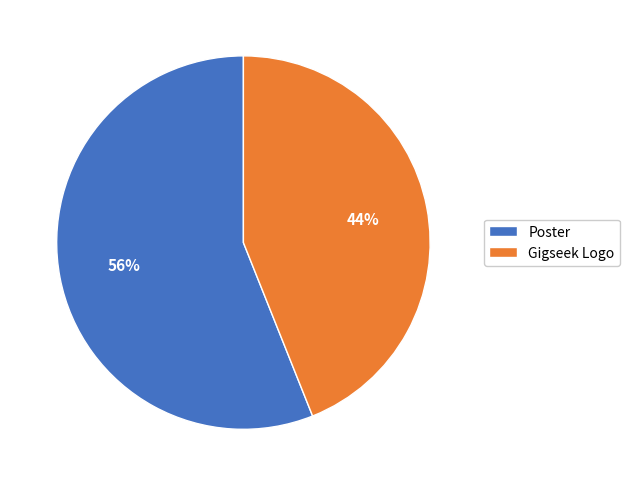

Which has a higher value, Gigseek Logo or Poster?

Poster